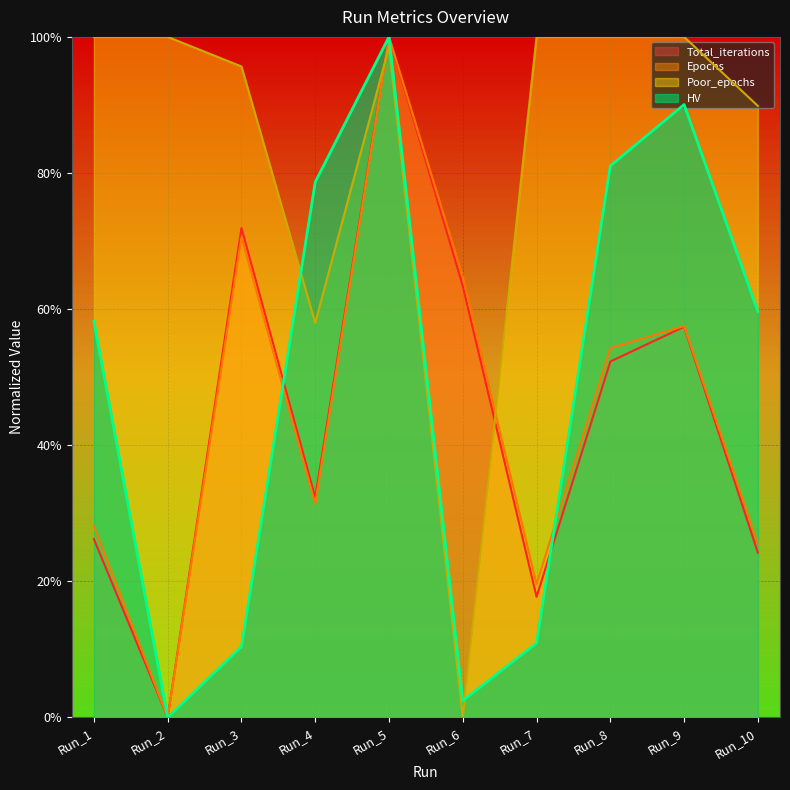

What is the difference between the HV values at Run_6 and Run_7?

0.1